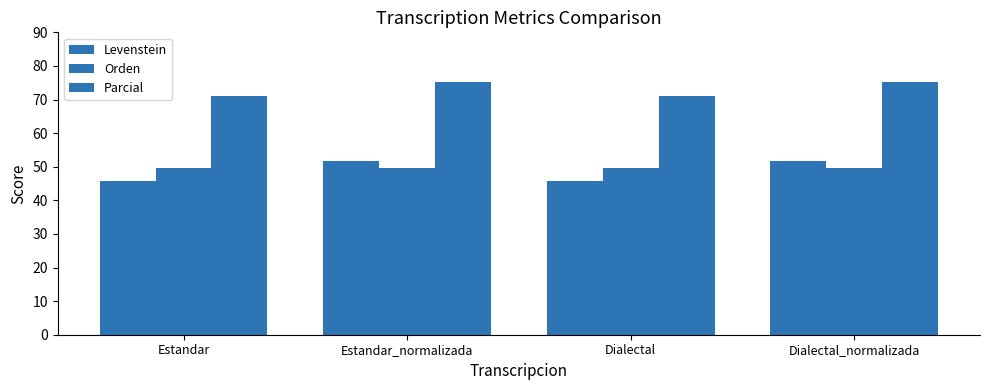

Are the bars horizontal?

No